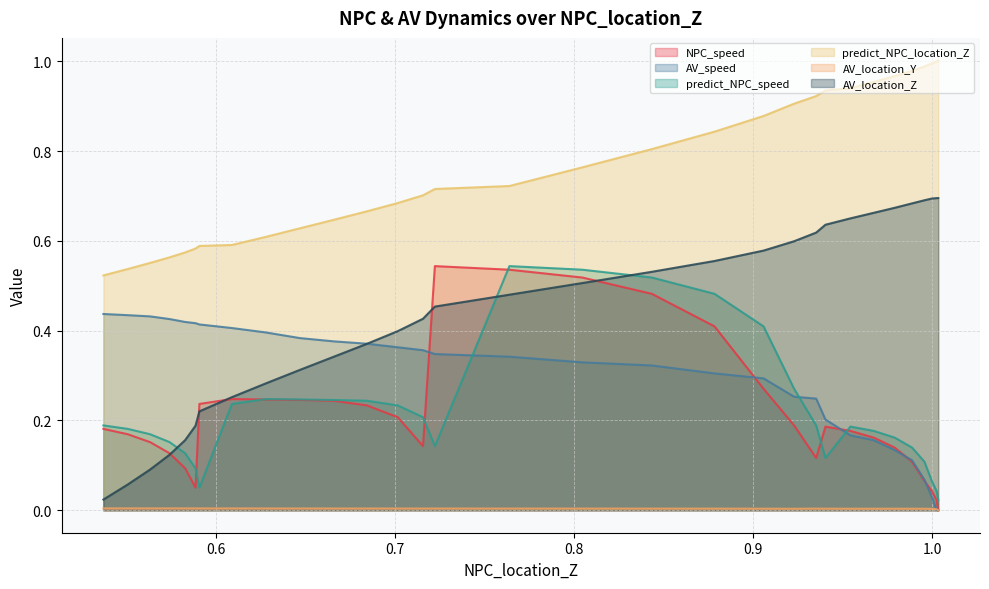

True or false: predict_NPC_location_Z has more than 0 interior local peaks.

False